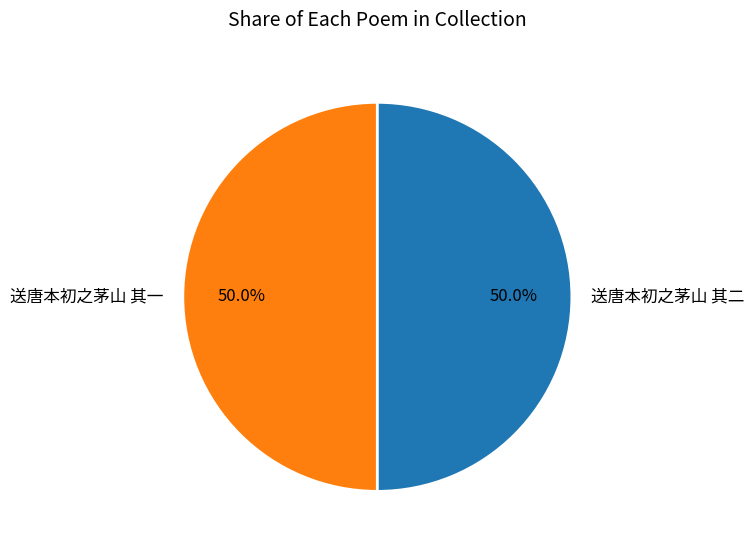

Combined, do 送唐本初之茅山 其二 and 送唐本初之茅山 其一 account for over 50%?

Yes